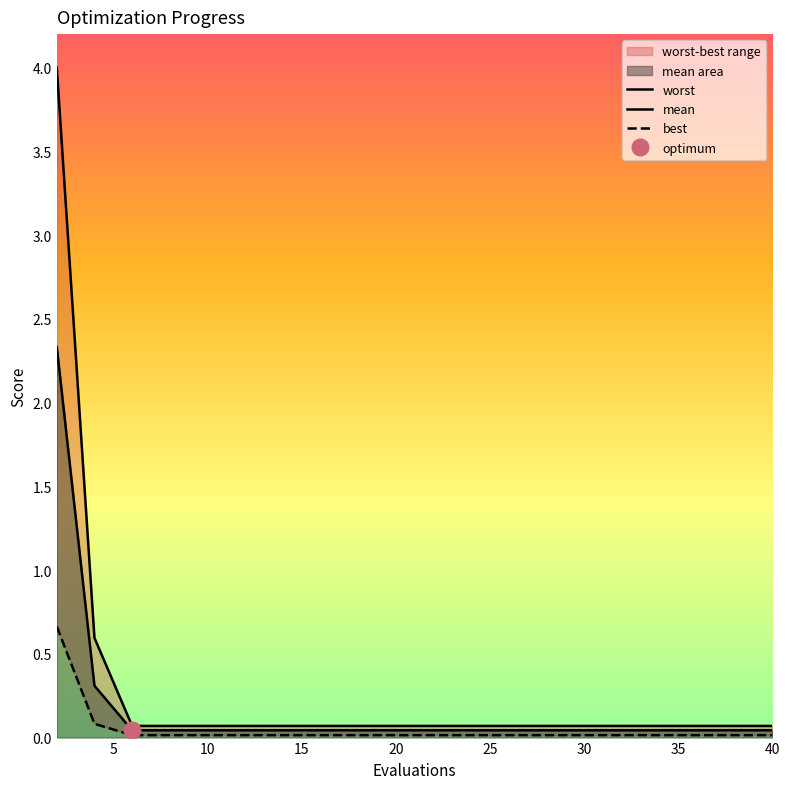

What is the greatest value displayed?

4.0